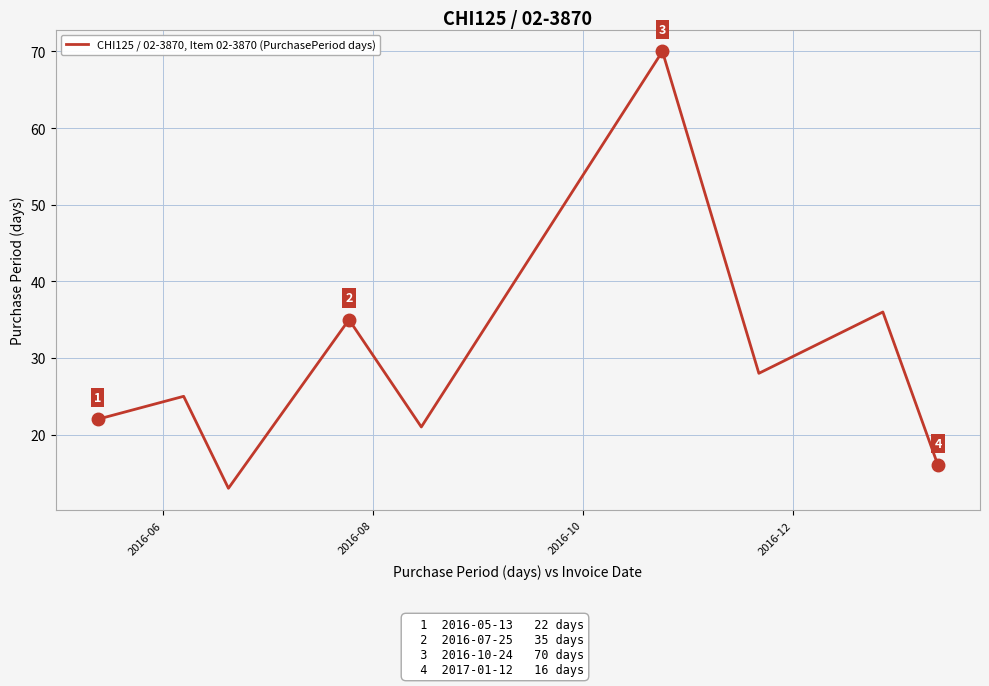

What is the greatest value displayed?

70